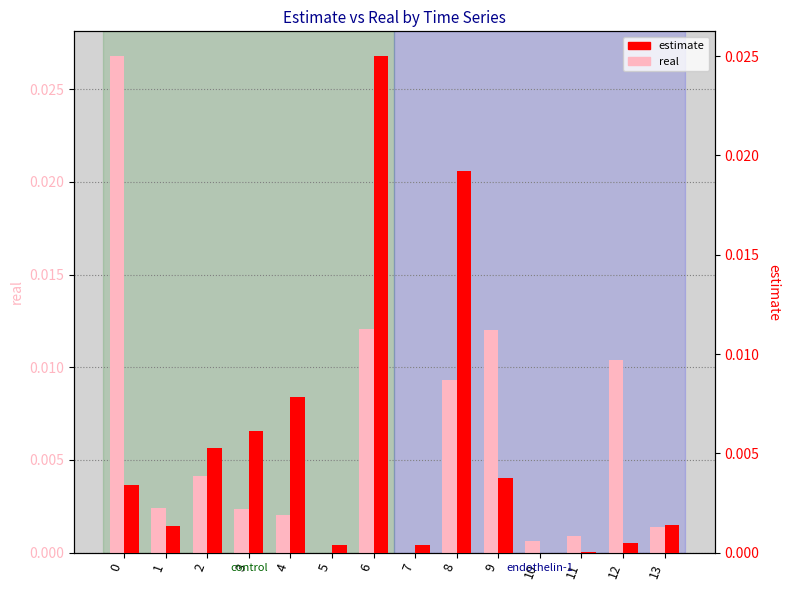

Which series has the largest total across all categories?

real